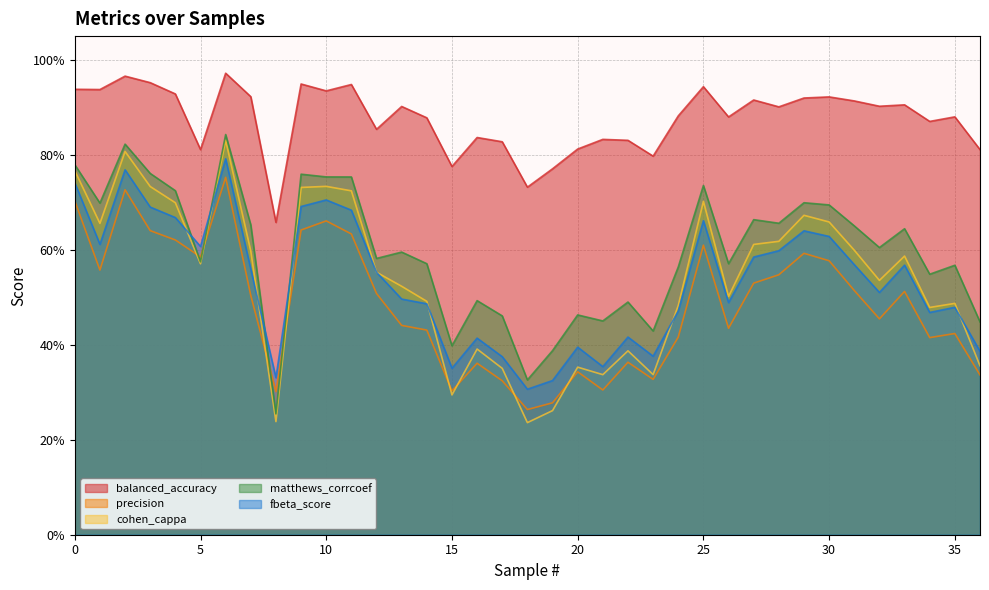

How many data points does each series have?

37